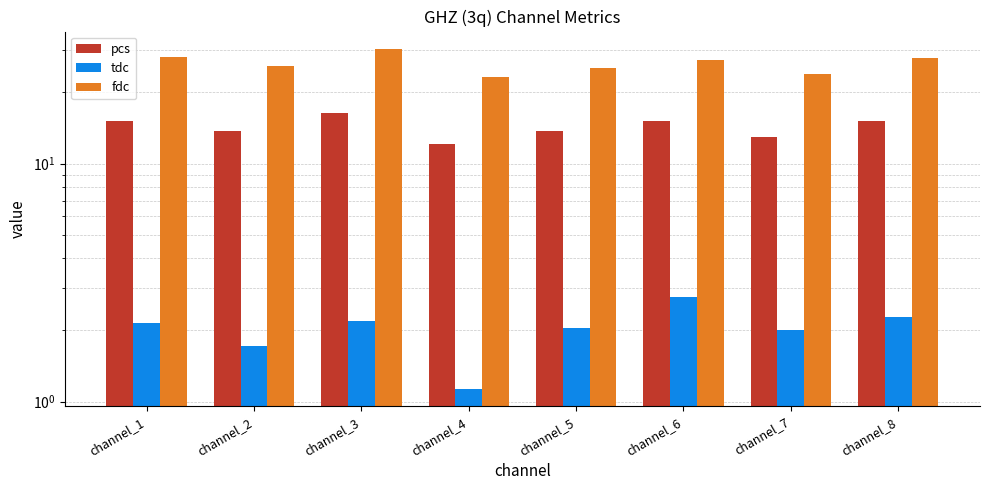

What is the total value across all series at channel_8?

45.2